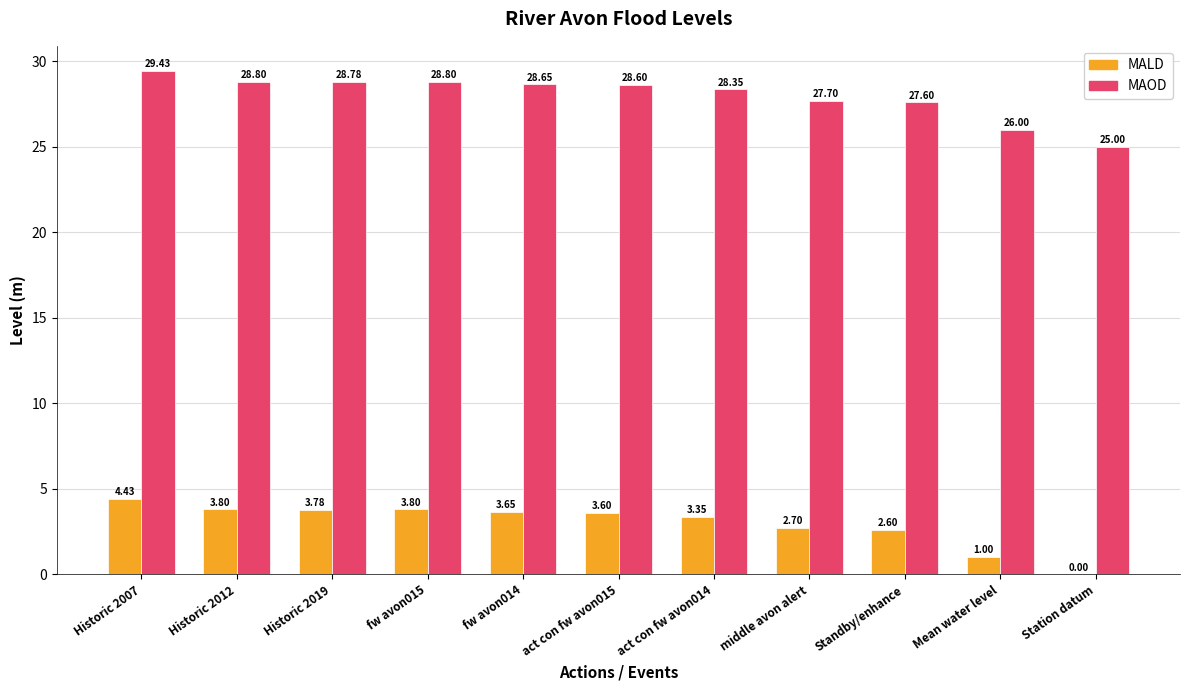

What are all the series names shown in the legend?

MALD, MAOD